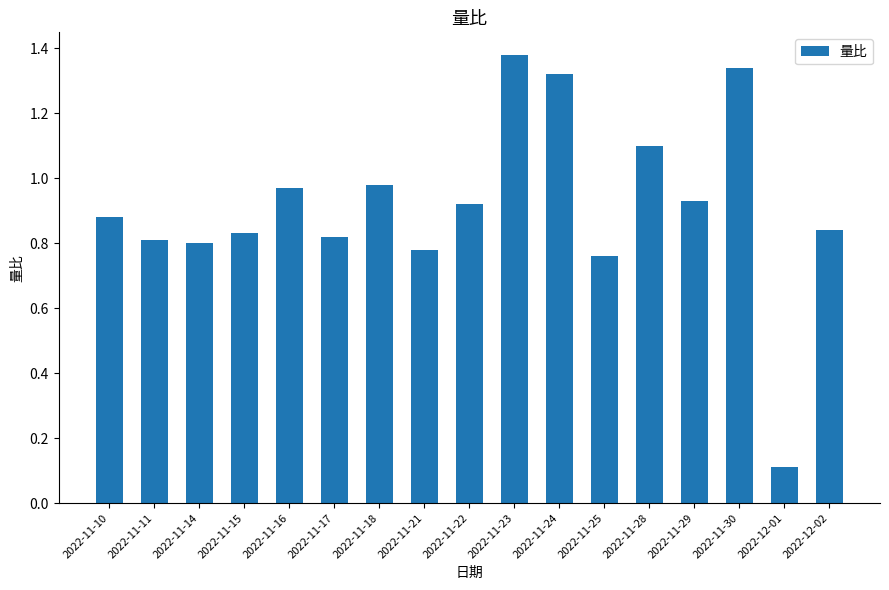

What position from the left is 2022-11-28?

13